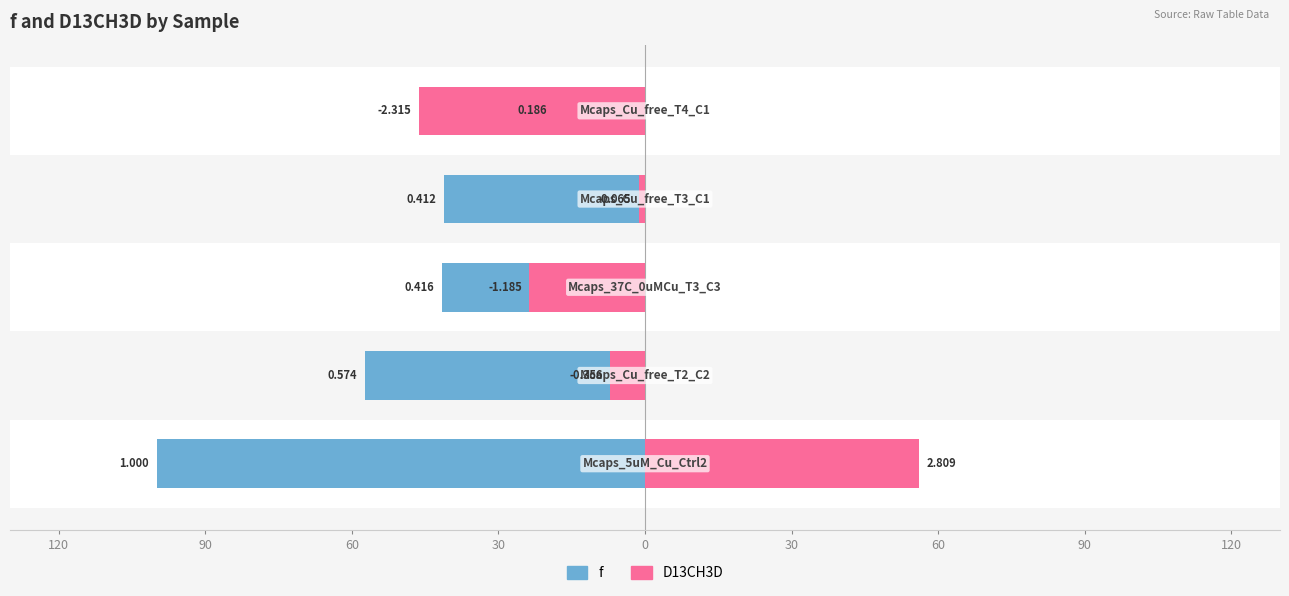

Which series has the largest range (max minus min)?

D13CH3D